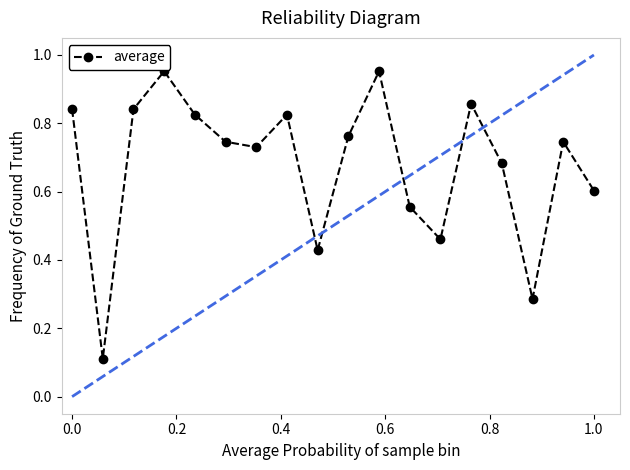

What is the sum of all values?

12.2